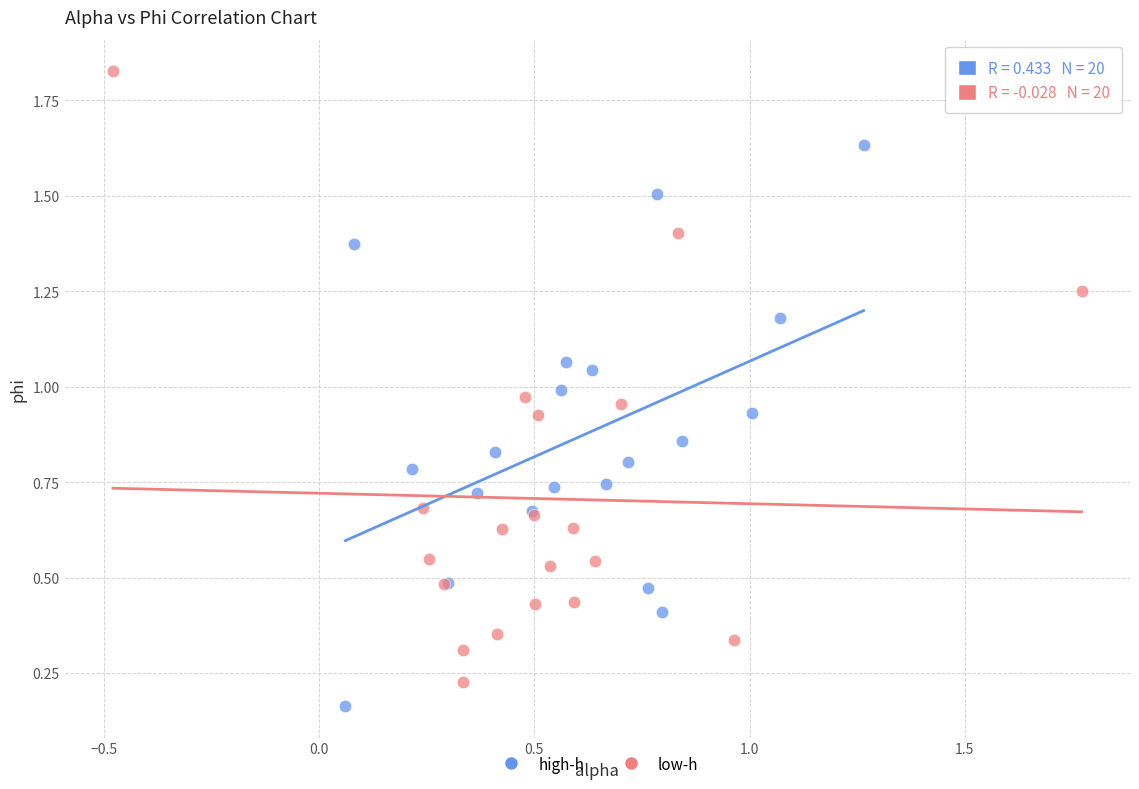

Which series reaches the maximum Y coordinate?

low-h